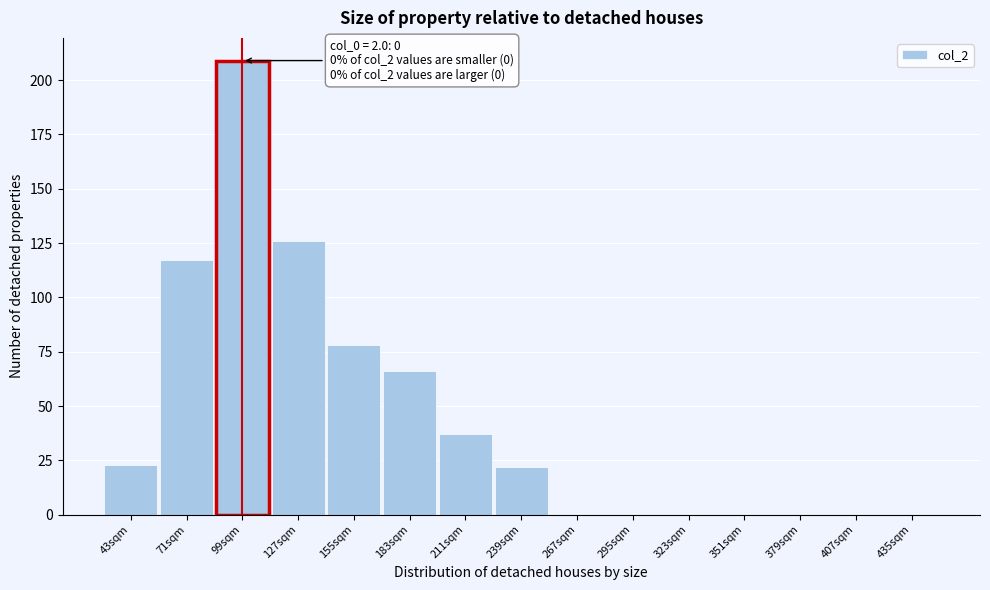

Reading right to left, what are all the values shown in this chart?

435sqm=0	407sqm=0	379sqm=0	351sqm=0	323sqm=0	295sqm=0	267sqm=0	239sqm=22	211sqm=37	183sqm=66	155sqm=78	127sqm=126	99sqm=209	71sqm=117	43sqm=23